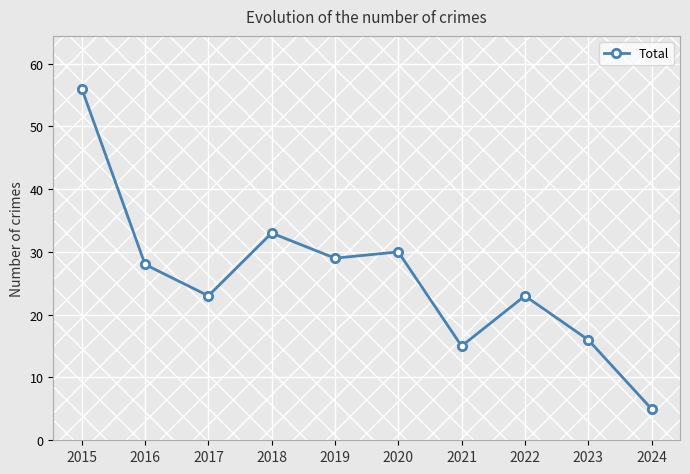

Which category has the lowest value across all series?

2024